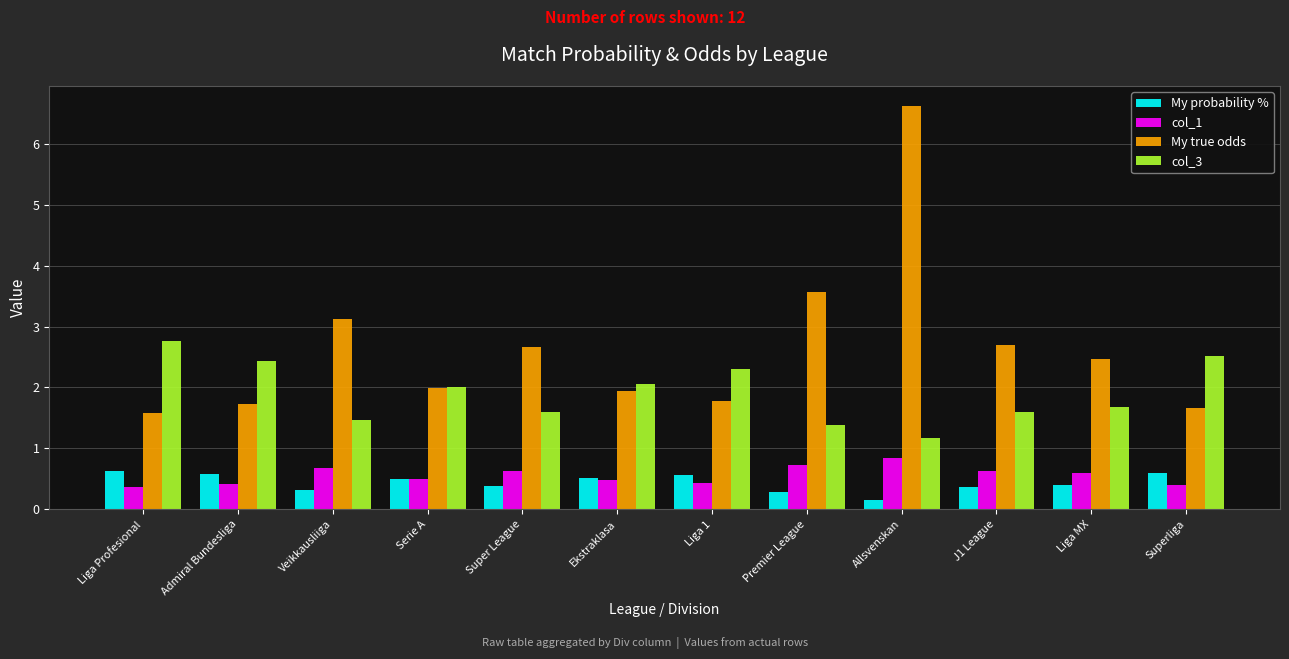

Rank the series at Veikkausliiga from lowest to highest value.

My probability %, col_1, col_3, My true odds